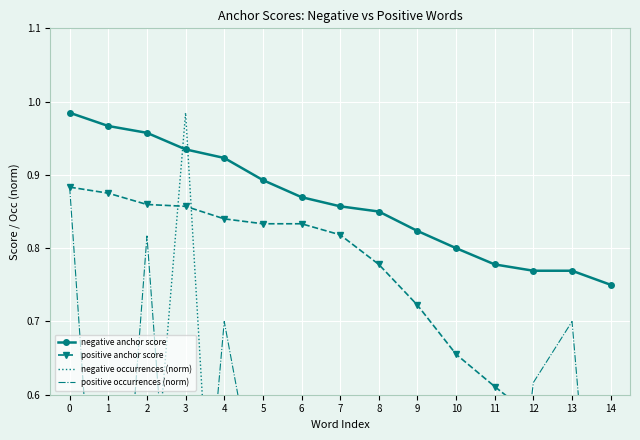

What is the highest value of the positive occurrences (norm) series?

0.9